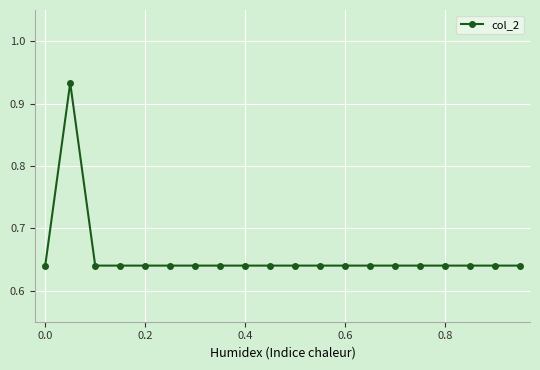

Count the values in the range 0 to 1.

20